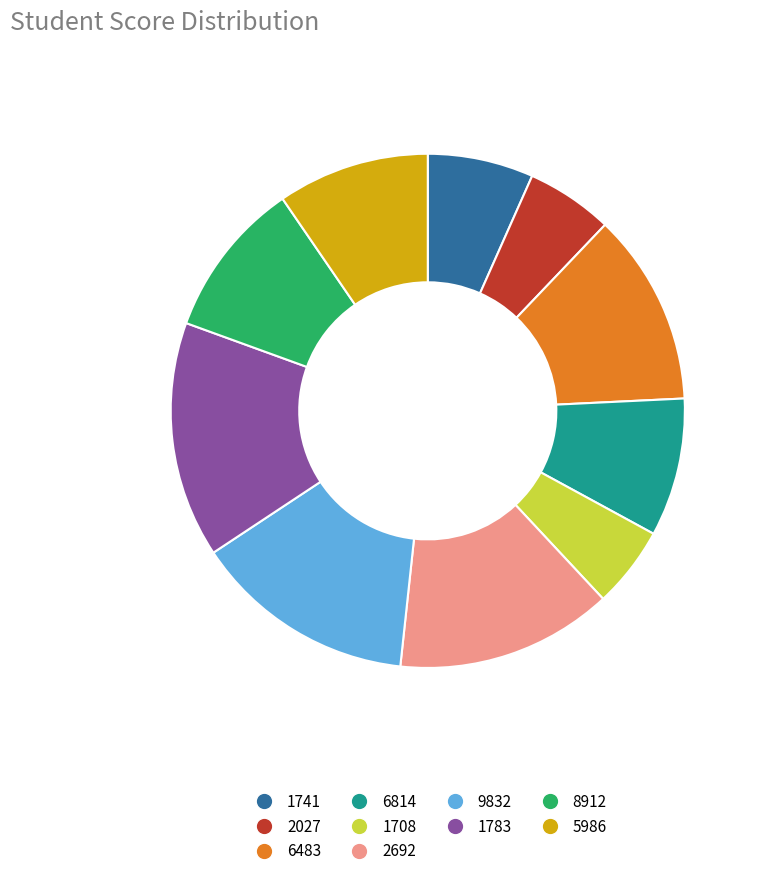

Is there a majority slice in this chart?

No